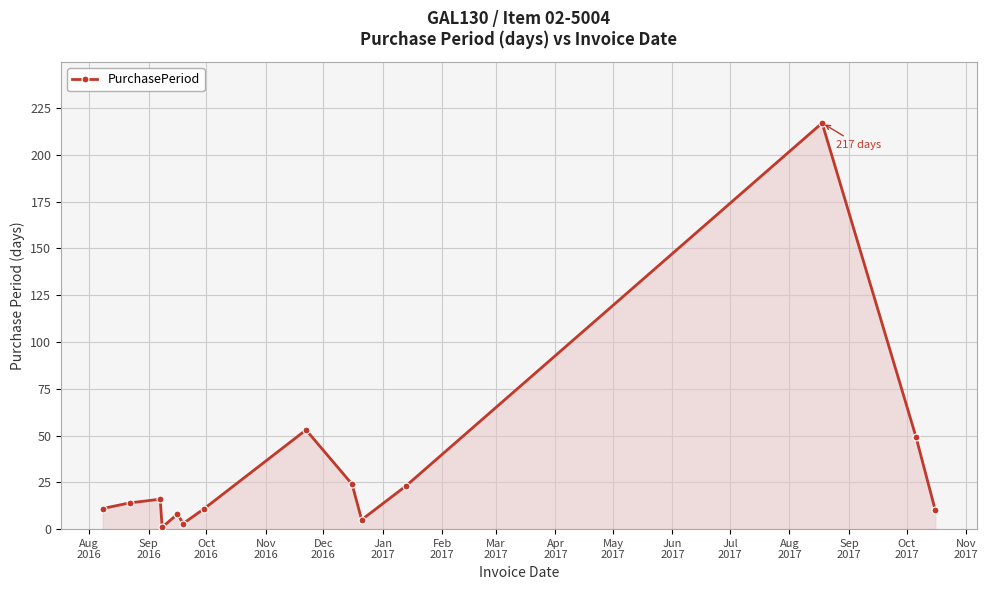

What is the average value?

32